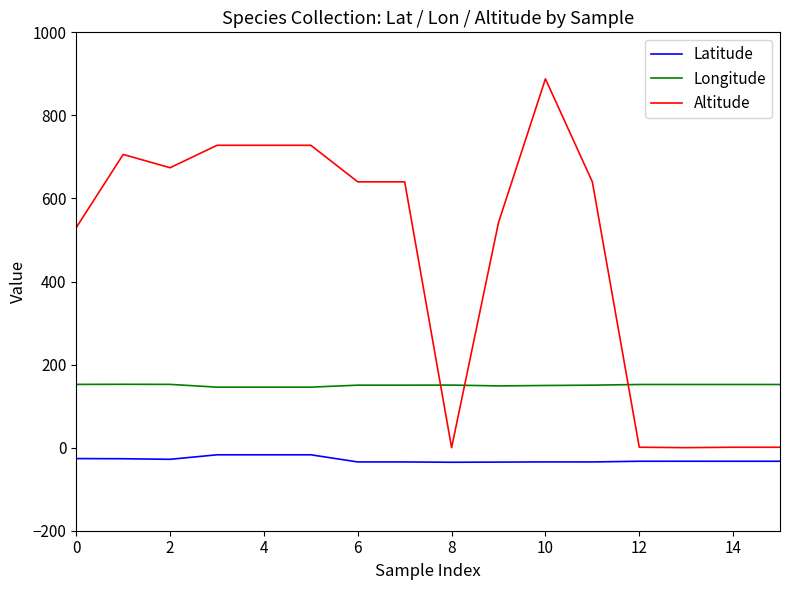

Which series has the largest range (max minus min)?

Altitude